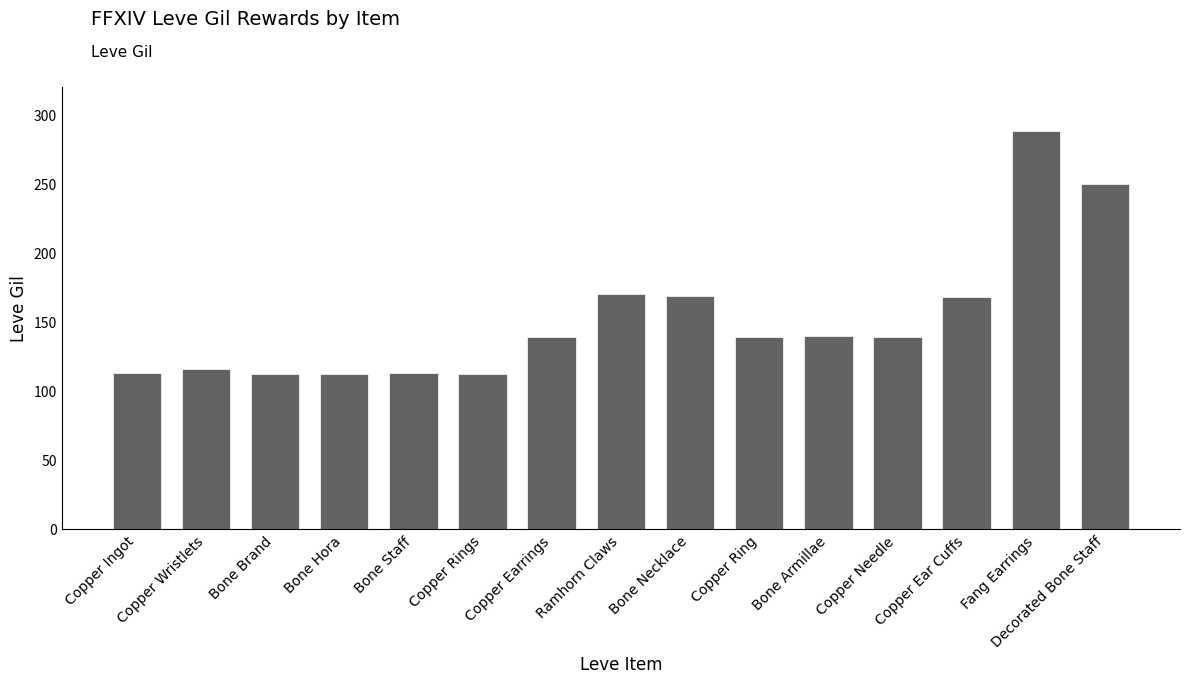

What is the change in value from Bone Staff to Bone Armillae?

+27